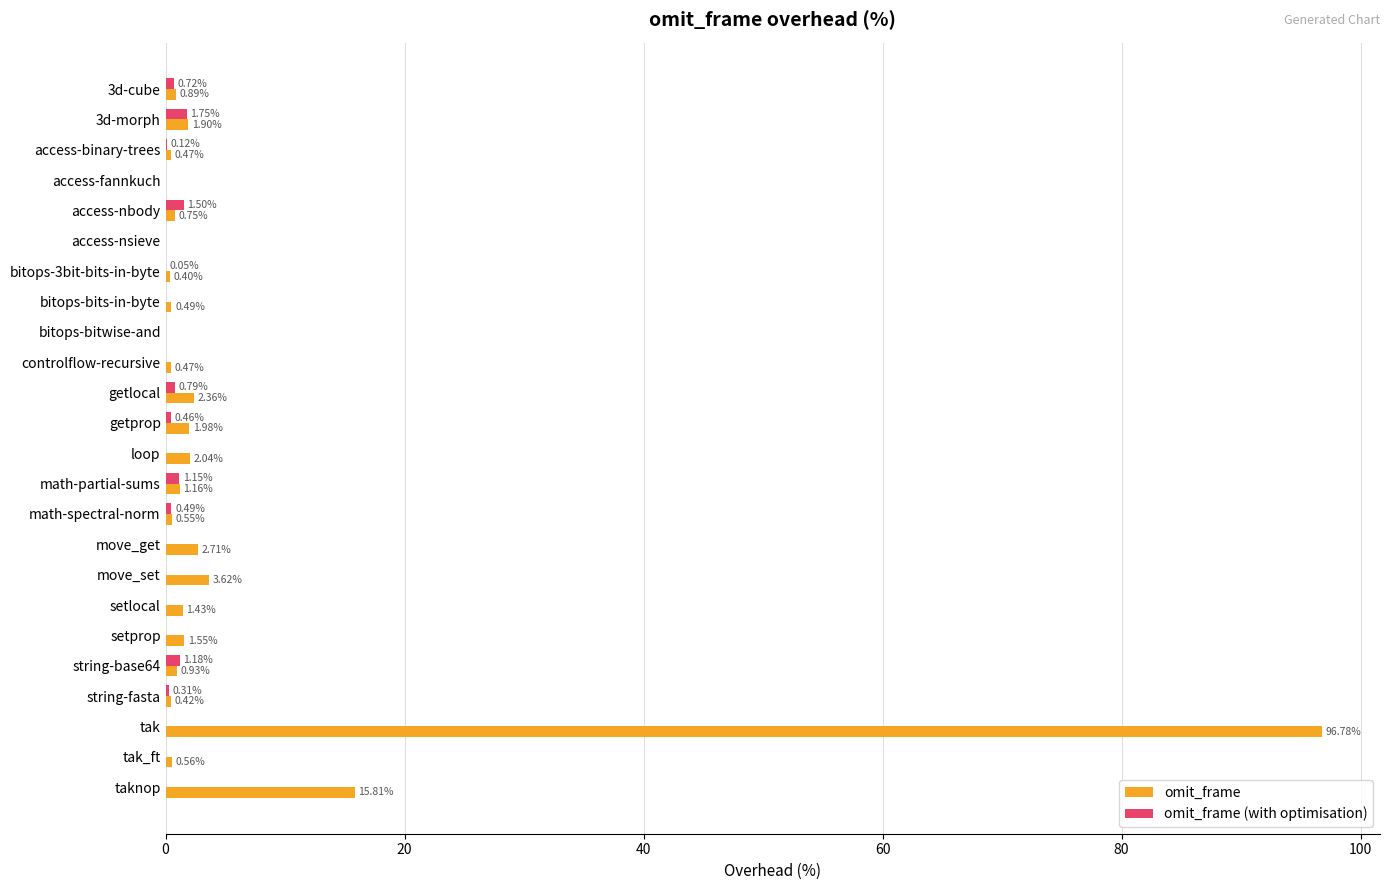

Is the value of omit_frame at bitops-3bit-bits-in-byte greater than the value of omit_frame (with optimisation) at setprop?

Yes